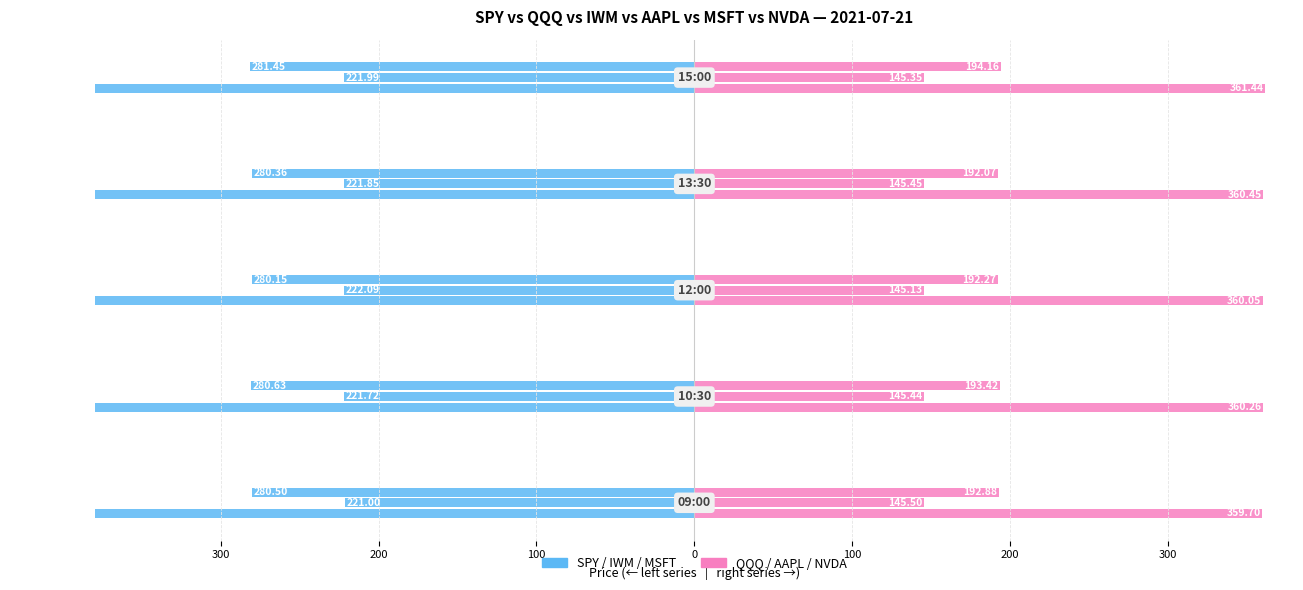

Does the chart contain any negative values?

Yes